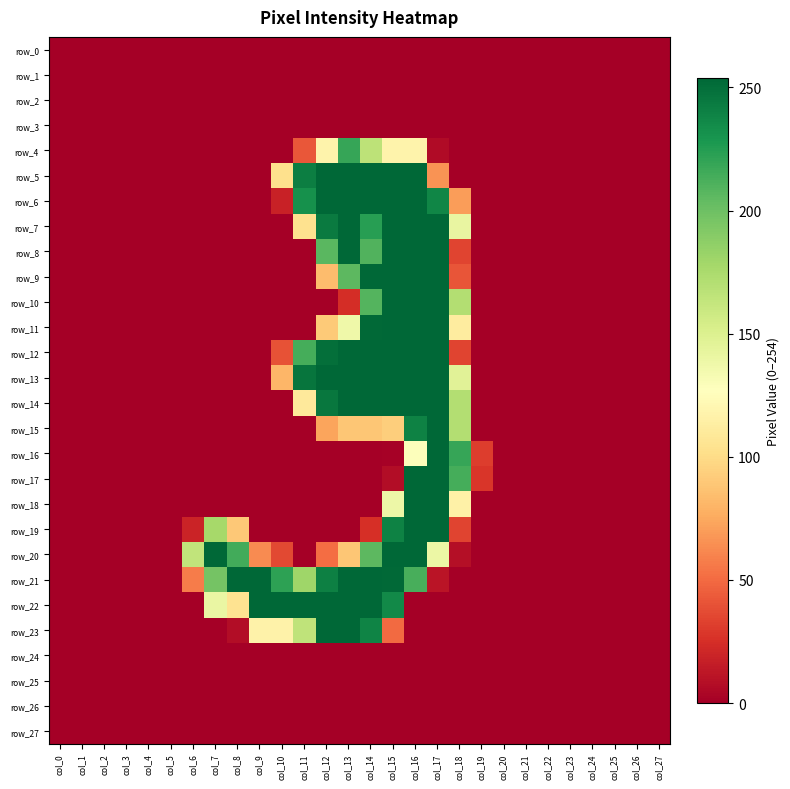

The row_4 series shows 166 at col_14. True or false?

True